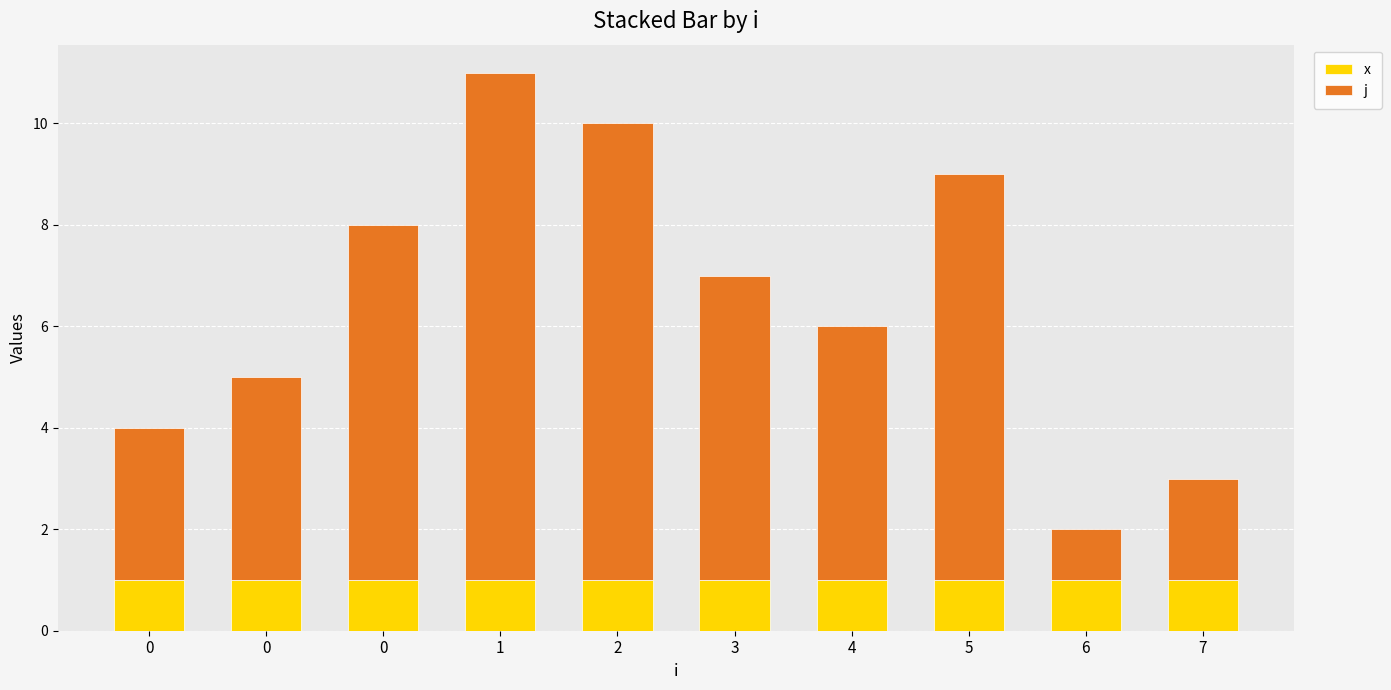

Does the chart contain any negative values?

No